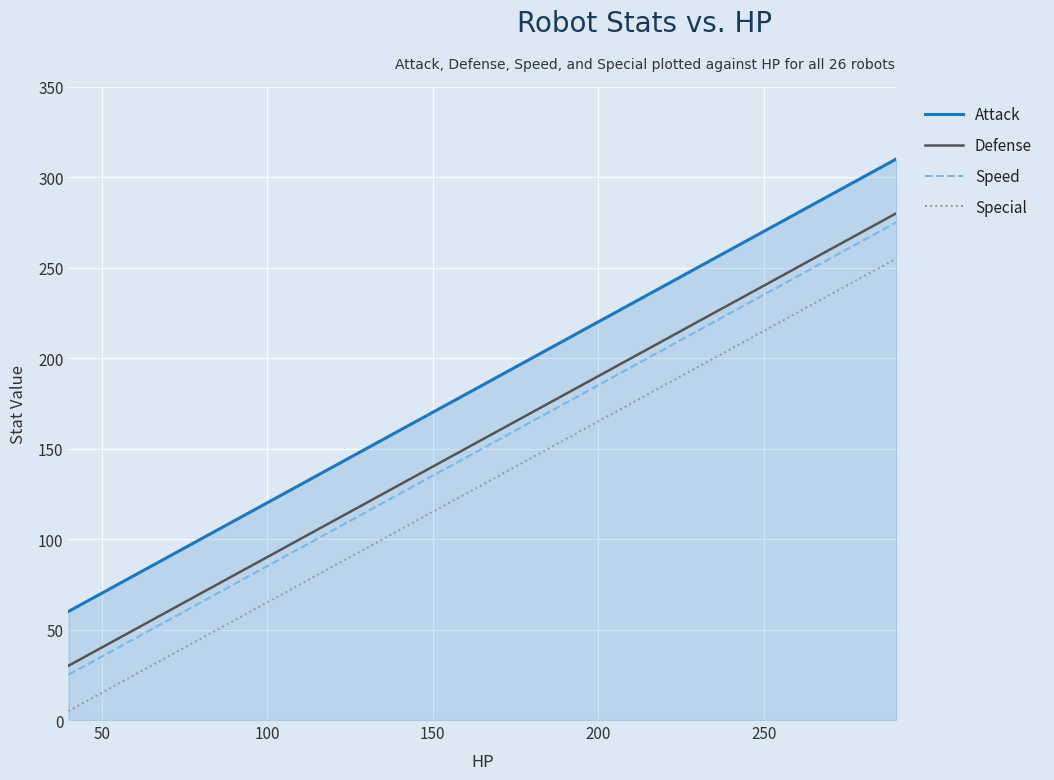

What is the difference between the maximum and minimum values in the Attack series?

250